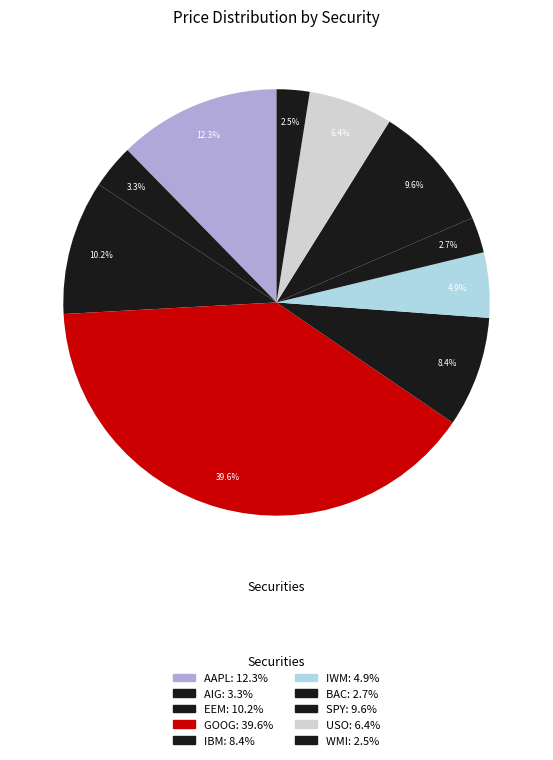

Is it true that AAPL is 27% of the pie?

False